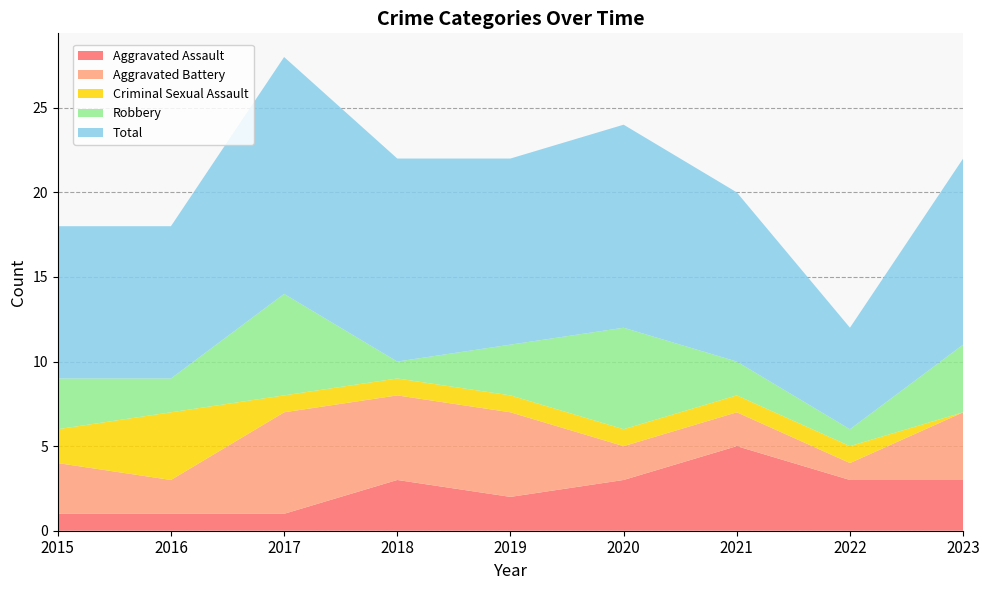

Reading left to right, list all the values displayed in this chart.

Aggravated Assault: 2015=1	2016=1	2017=1	2018=3	2019=2	2020=3	2021=5	2022=3	2023=3
Aggravated Battery: 2015=3	2016=2	2017=6	2018=5	2019=5	2020=2	2021=2	2022=1	2023=4
Criminal Sexual Assault: 2015=2	2016=4	2017=1	2018=1	2019=1	2020=1	2021=1	2022=1	2023=0
Robbery: 2015=3	2016=2	2017=6	2018=1	2019=3	2020=6	2021=2	2022=1	2023=4
Total: 2015=9	2016=9	2017=14	2018=12	2019=11	2020=12	2021=10	2022=6	2023=11